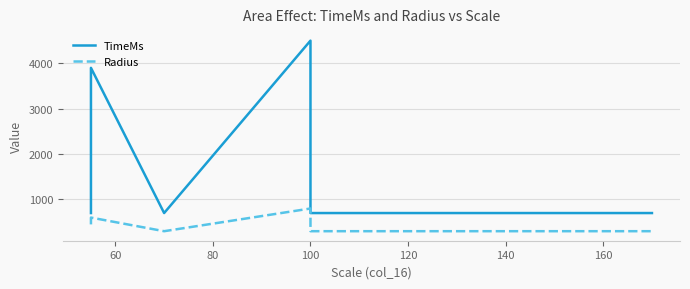

True or false: Radius and TimeMs intersect in this chart.

False